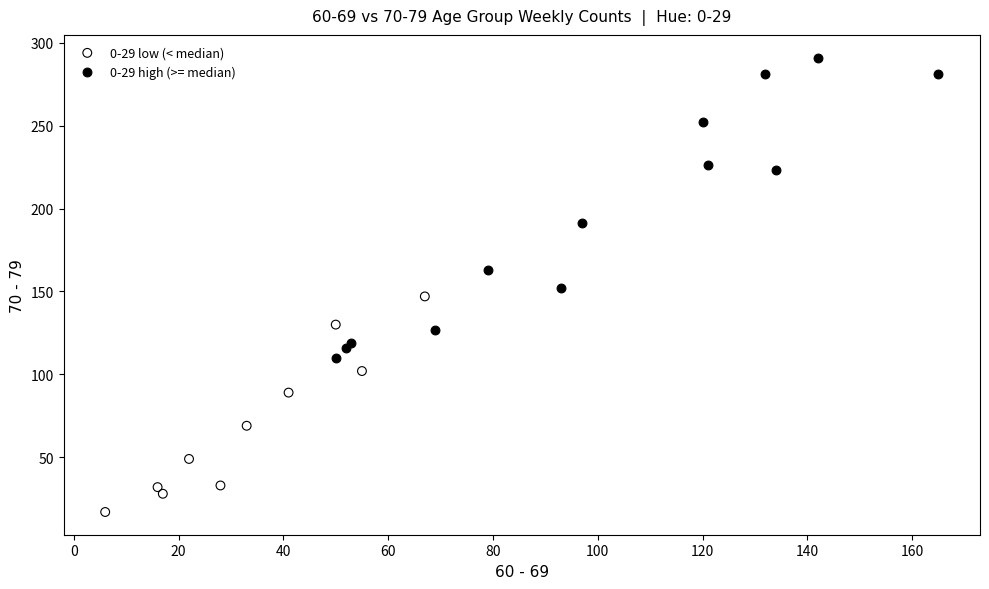

Which series has the widest spread of Y values?

0-29 high (>= median)